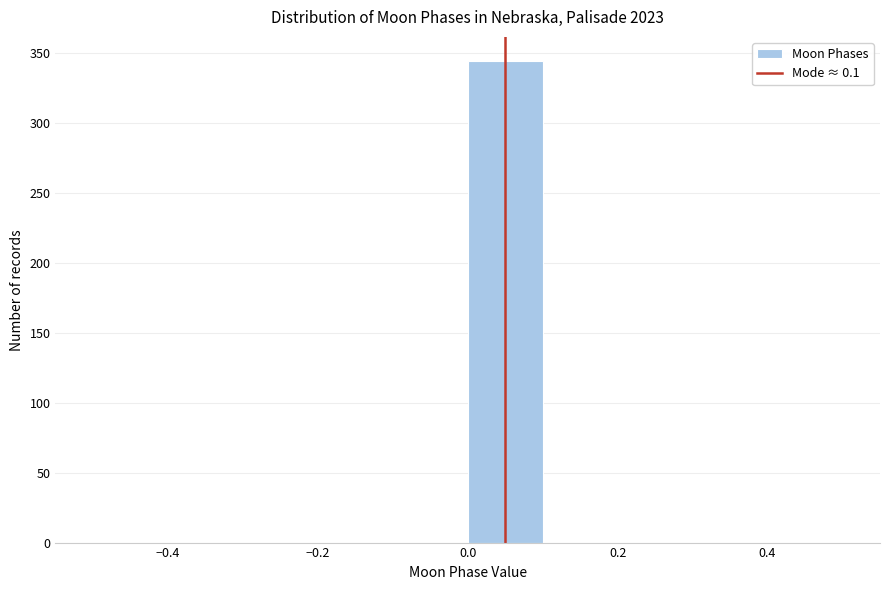

Over which range of the x-axis is the bar tallest?

0.0 to 0.1